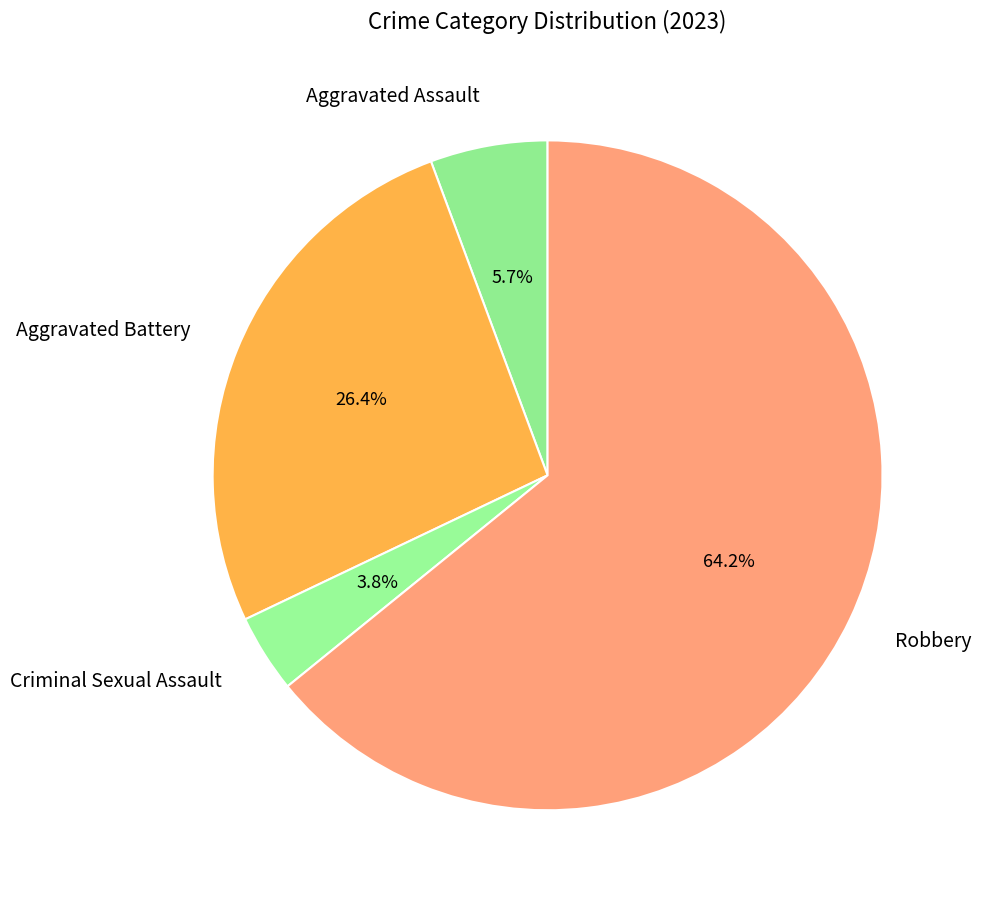

Rank the categories by value from highest to lowest.

Robbery, Aggravated Battery, Aggravated Assault, Criminal Sexual Assault